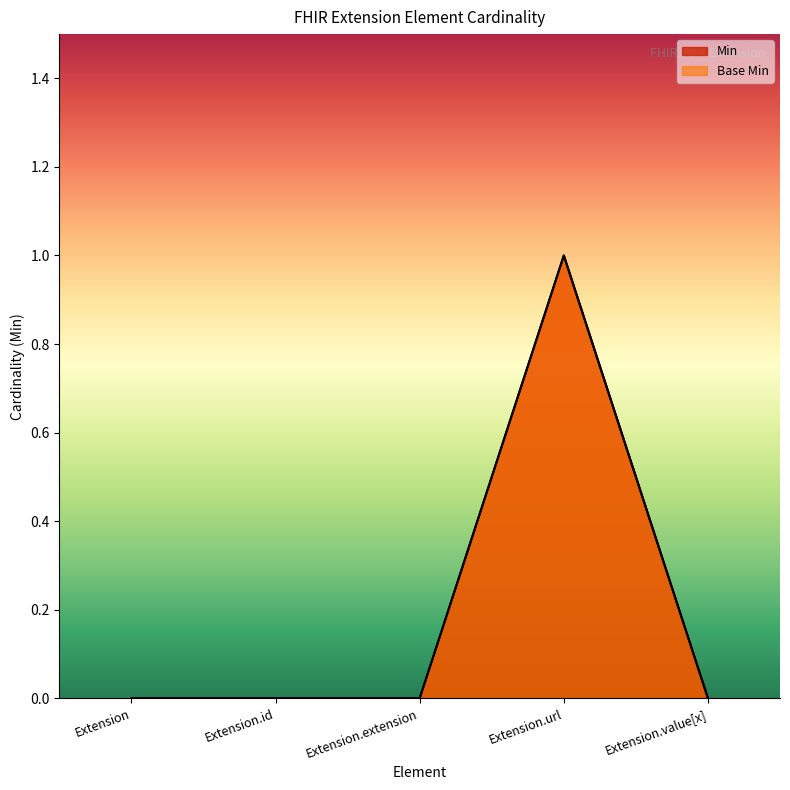

What is the sum of the Min values at Extension.url and Extension.value[x]?

1